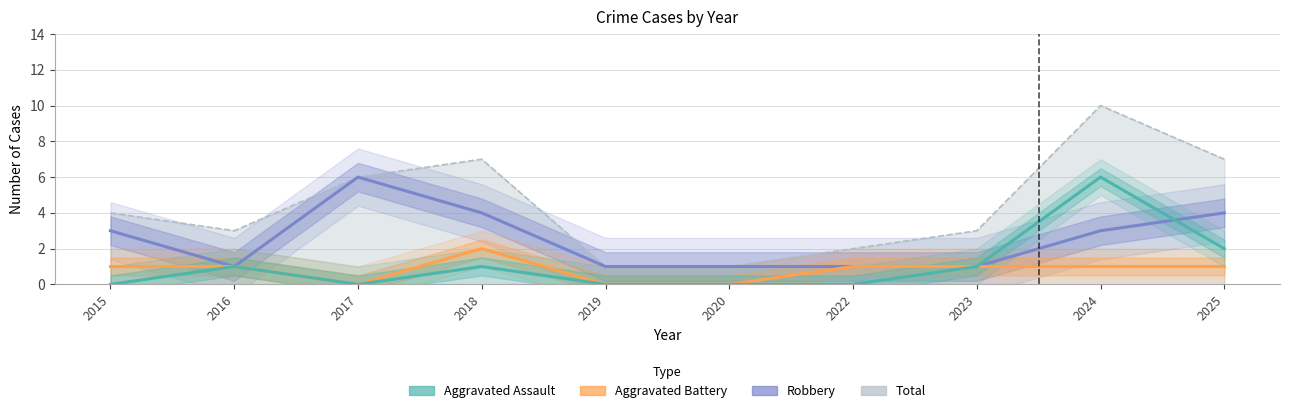

Where is Aggravated Battery nearest to the value 1?

2015